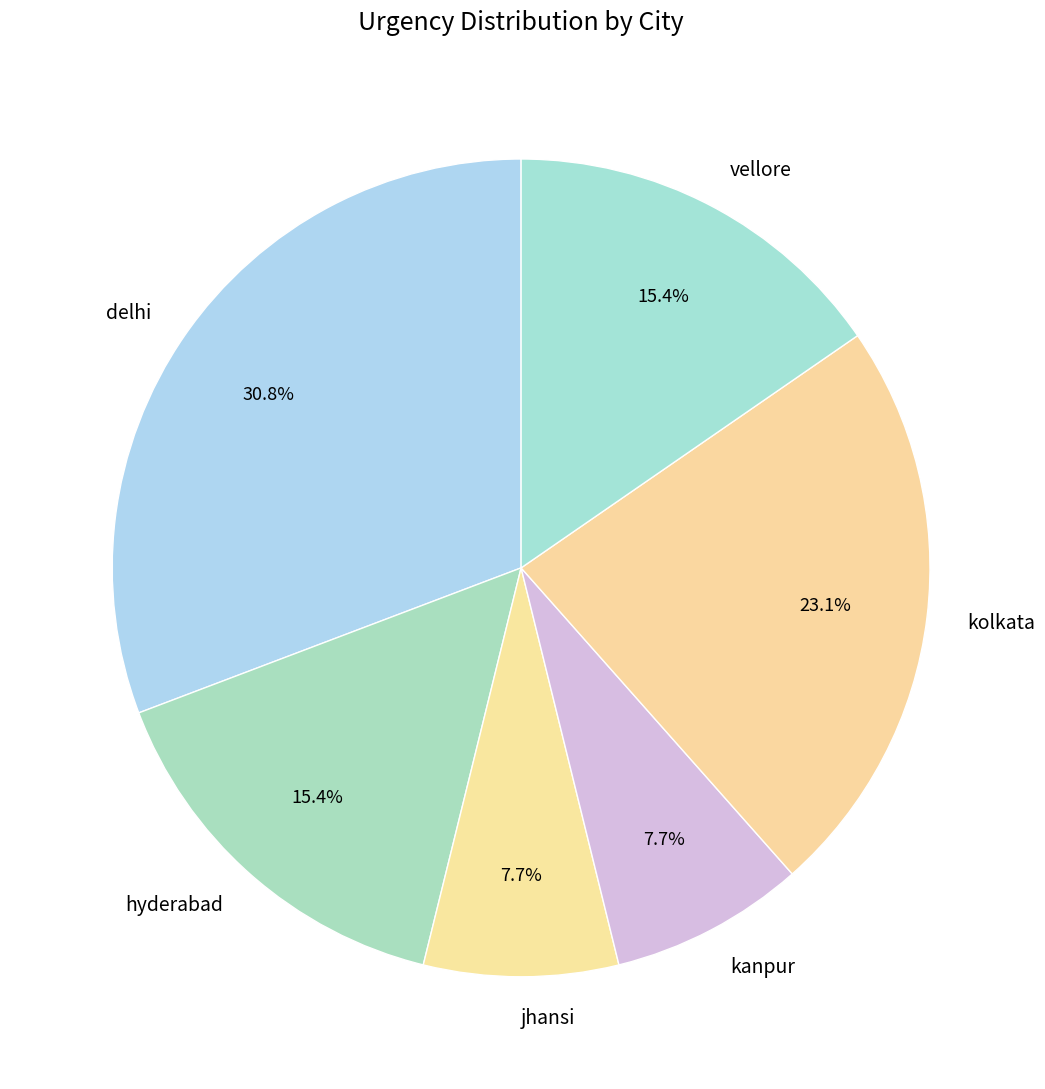

Which category has the biggest portion of the pie?

delhi